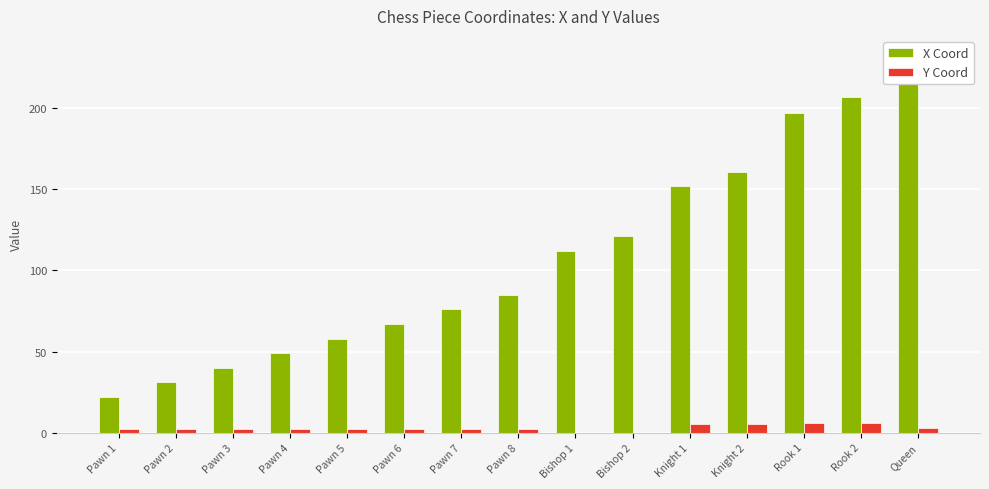

What is the sum of all X Coord values?

1611